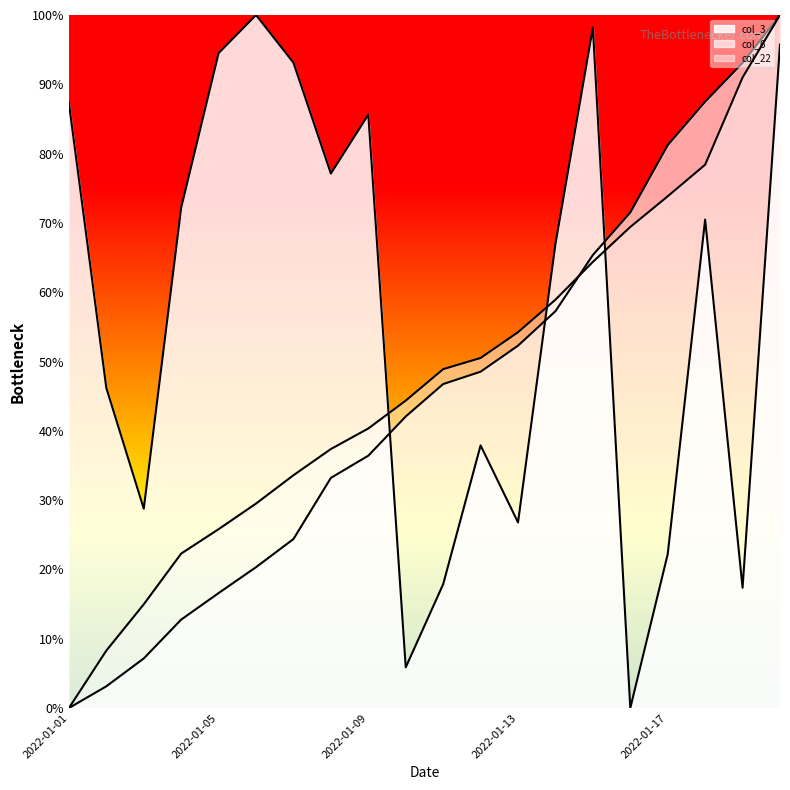

True or false: col_6 and col_22 cross at least once.

True